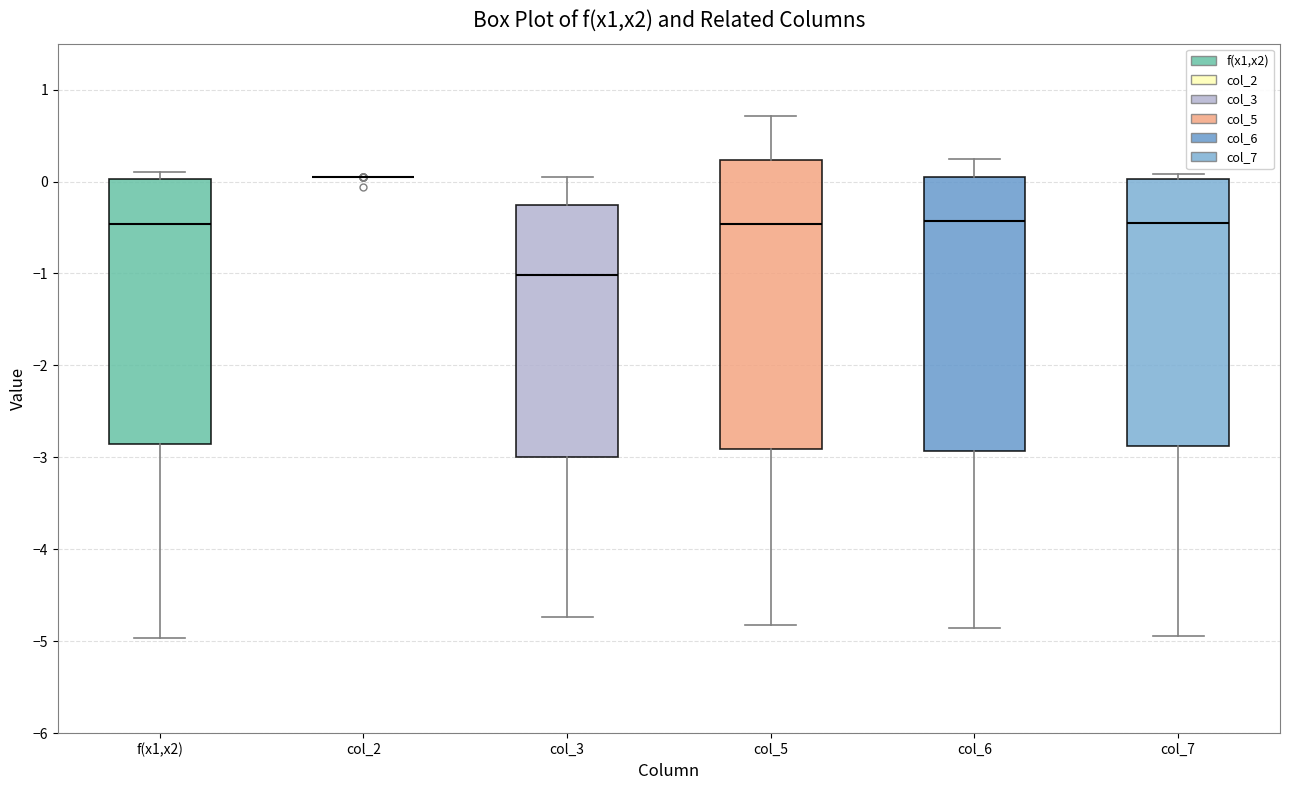

Reading left to right, transcribe this box plot: for each box, give where its median line is, the range the box spans, and where its two whiskers end, as read against the y-axis. The values are not printed on the chart, so give them approximately, as read against the axis.

f(x1,x2): median -0.5, box -2.9 to 0.0, whiskers -5.0 to 0.1
col_2: box collapsed to a line at 0.0, whiskers 0.0 to 0.0
col_3: median -1.0, box -3.0 to -0.3, whiskers -4.7 to 0.0
col_5: median -0.5, box -2.9 to 0.2, whiskers -4.8 to 0.7
col_6: median -0.4, box -2.9 to 0.1, whiskers -4.9 to 0.2
col_7: median -0.4, box -2.9 to 0.0, whiskers -4.9 to 0.1